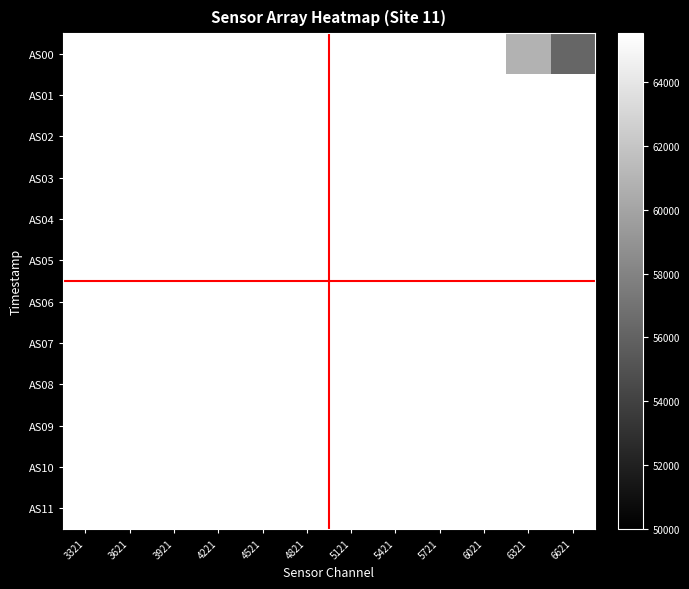

Reading right to left, transcribe all the data shown in this chart.

AS00: 6621=56191	6321=60802	6021=65535	5721=65535	5421=65535	5121=65535	4821=65535	4521=65535	4221=65535	3921=65535	3621=65535	3321=65535
AS01: 6621=65535	6321=65535	6021=65535	5721=65535	5421=65535	5121=65535	4821=65535	4521=65535	4221=65535	3921=65535	3621=65535	3321=65535
AS02: 6621=65535	6321=65535	6021=65535	5721=65535	5421=65535	5121=65535	4821=65535	4521=65535	4221=65535	3921=65535	3621=65535	3321=65535
AS03: 6621=65535	6321=65535	6021=65535	5721=65535	5421=65535	5121=65535	4821=65535	4521=65535	4221=65535	3921=65535	3621=65535	3321=65535
AS04: 6621=65535	6321=65535	6021=65535	5721=65535	5421=65535	5121=65535	4821=65535	4521=65535	4221=65535	3921=65535	3621=65535	3321=65535
AS05: 6621=65535	6321=65535	6021=65535	5721=65535	5421=65535	5121=65535	4821=65535	4521=65535	4221=65535	3921=65535	3621=65535	3321=65535
AS06: 6621=65535	6321=65535	6021=65535	5721=65535	5421=65535	5121=65535	4821=65535	4521=65535	4221=65535	3921=65535	3621=65535	3321=65535
AS07: 6621=65535	6321=65535	6021=65535	5721=65535	5421=65535	5121=65535	4821=65535	4521=65535	4221=65535	3921=65535	3621=65535	3321=65535
AS08: 6621=65535	6321=65535	6021=65535	5721=65535	5421=65535	5121=65535	4821=65535	4521=65535	4221=65535	3921=65535	3621=65535	3321=65535
AS09: 6621=65535	6321=65535	6021=65535	5721=65535	5421=65535	5121=65535	4821=65535	4521=65535	4221=65535	3921=65535	3621=65535	3321=65535
AS10: 6621=65535	6321=65535	6021=65535	5721=65535	5421=65535	5121=65535	4821=65535	4521=65535	4221=65535	3921=65535	3621=65535	3321=65535
AS11: 6621=65535	6321=65535	6021=65535	5721=65535	5421=65535	5121=65535	4821=65535	4521=65535	4221=65535	3921=65535	3621=65535	3321=65535